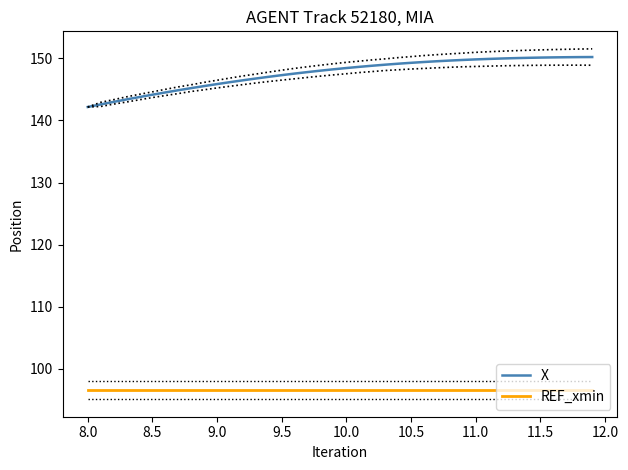

True or false: REF_xmin and X cross at least once.

False